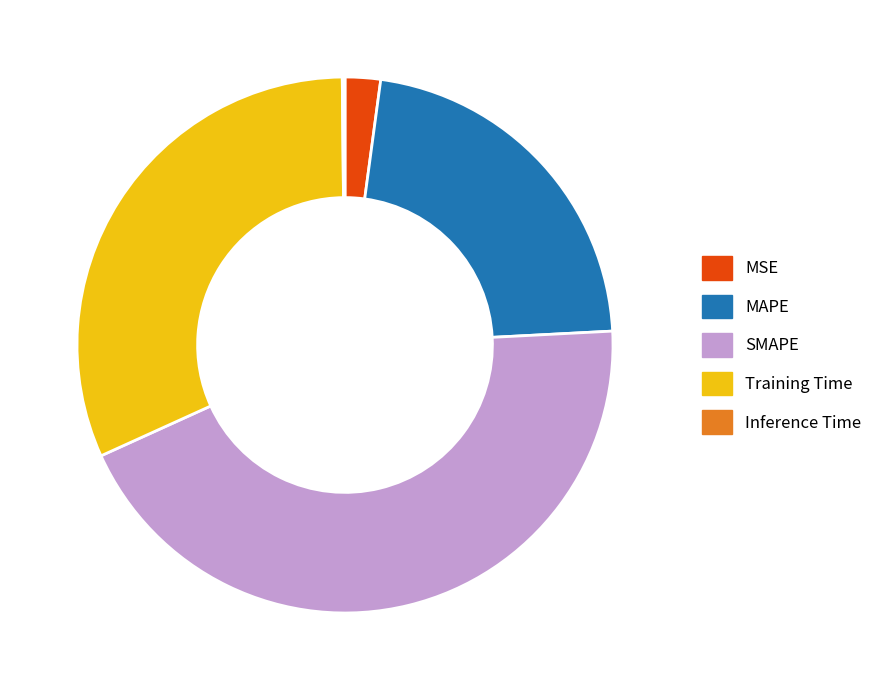

True or false: MAPE accounts for 34% of the total.

False